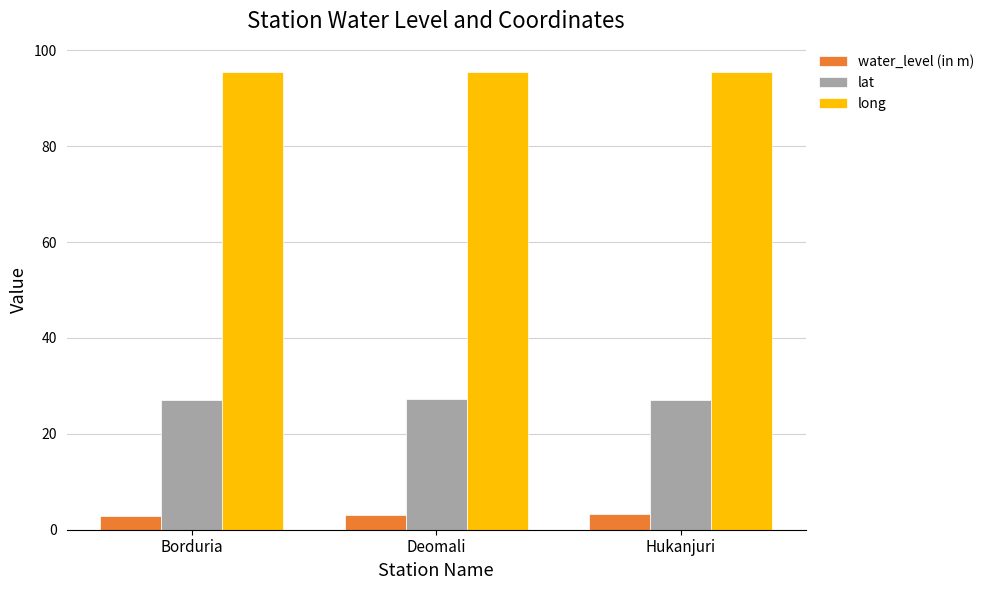

What is the value of the water_level (in m) bar at the 2nd from the left?

3.0